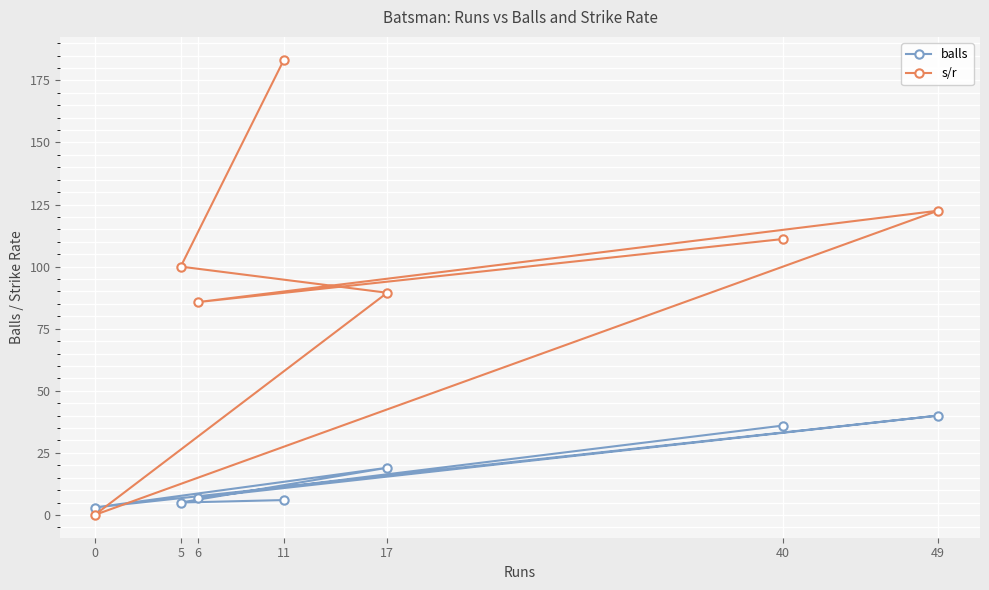

Reading right to left, extract all data points from this chart.

balls: 49=40.0	40=36.0	17=19.0	11=6.0	6=7.0	5=5.0	0=3.0
s/r: 49=122.5	40=111.1	17=89.5	11=183.3	6=85.7	5=100.0	0=0.0